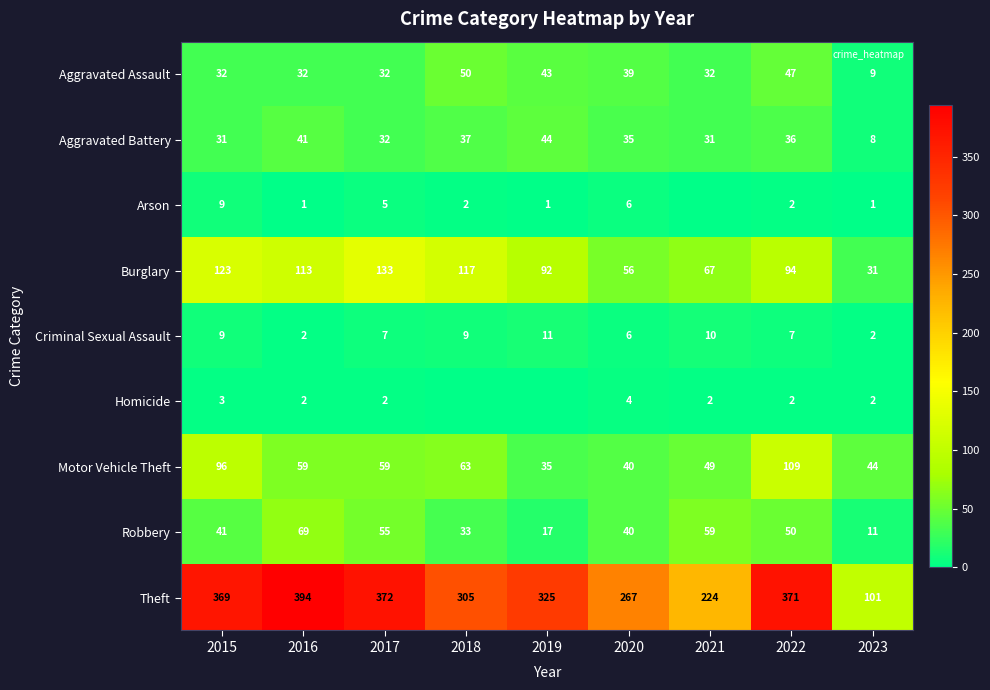

What is the difference between the maximum and minimum values in the Criminal Sexual Assault series?

9